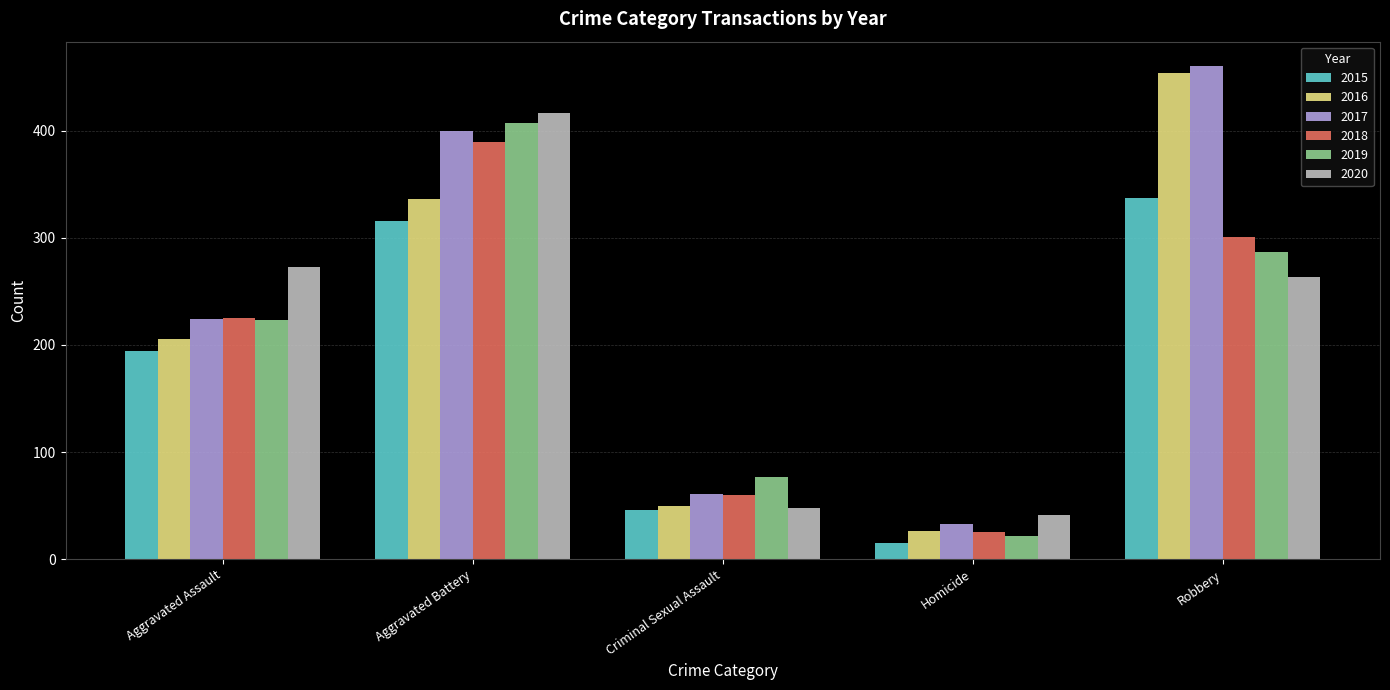

What is the difference between the maximum and second lowest values in the 2017 series?

399